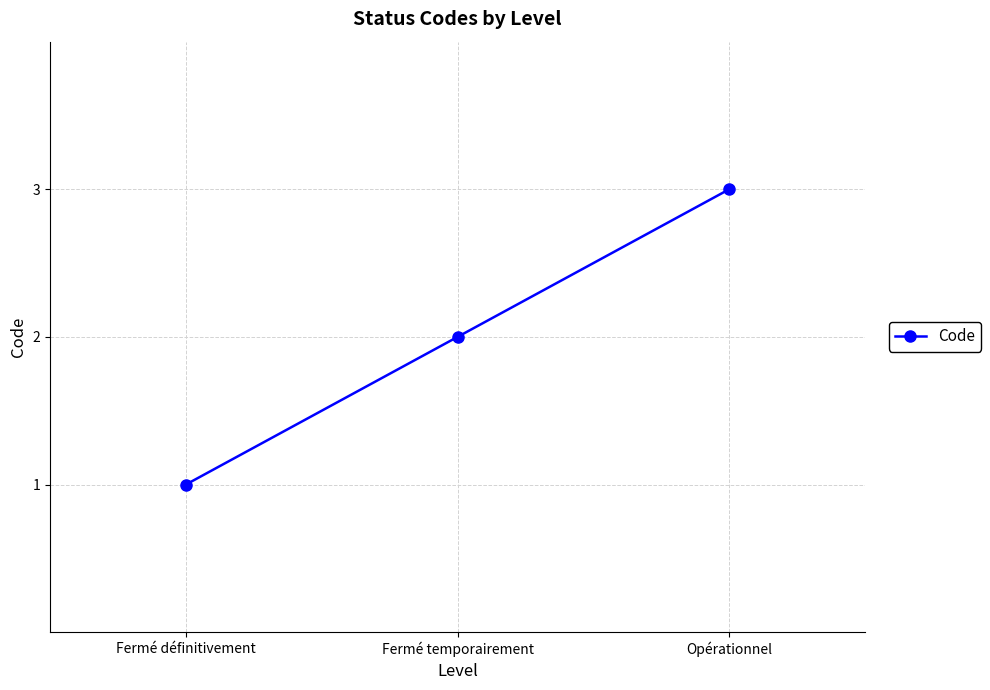

What is the label of the 1st point from the right?

Opérationnel